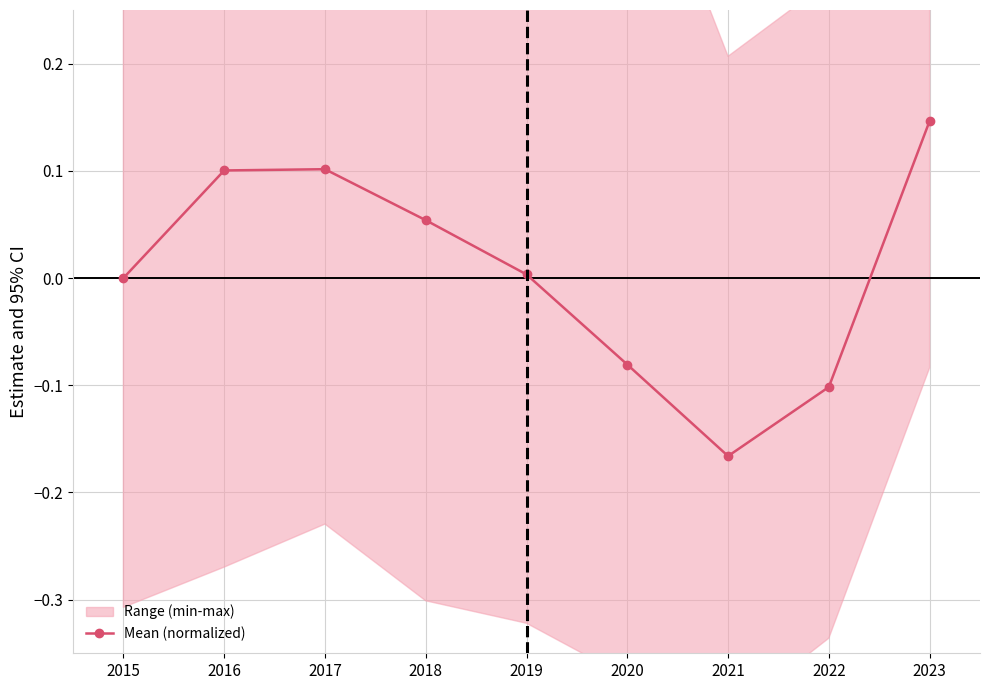

At which label does Mean (normalized) reach its peak?

2023